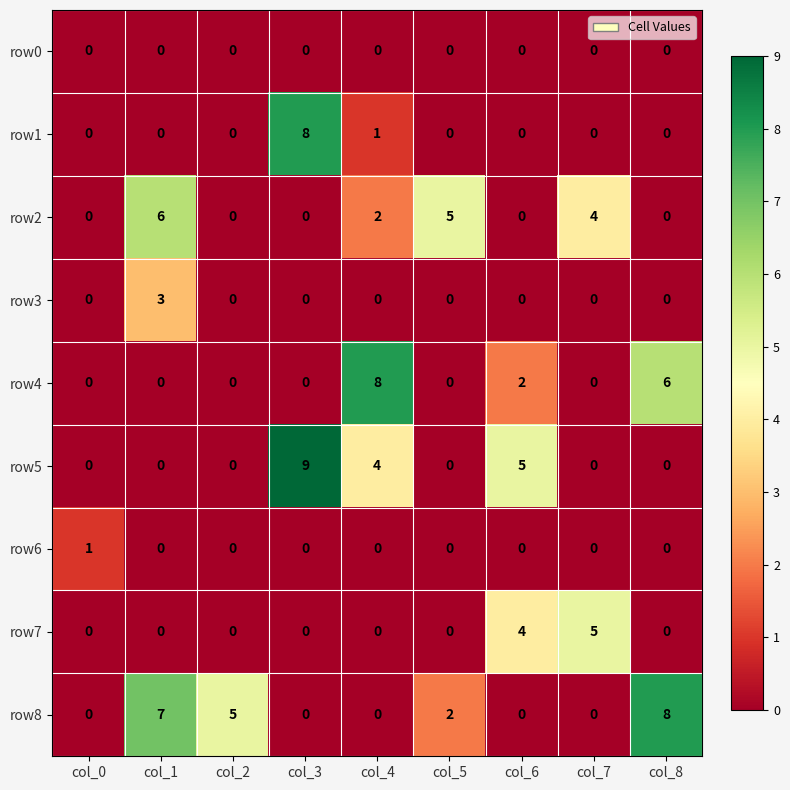

The row7 series shows 0 at col_2. True or false?

True